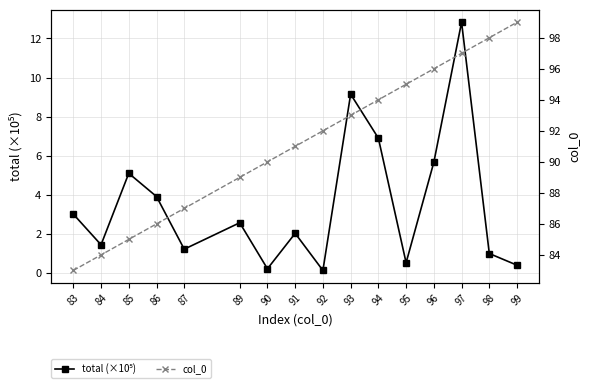

Reading left to right, what are all the values shown in this chart?

total (×10⁵): 3.0	1.4	5.1	3.9	1.2	2.6	0.2	2.0	0.1	9.1	6.9	0.5	5.7	12.8	1.0	0.4
col_0: 83.0	84.0	85.0	86.0	87.0	89.0	90.0	91.0	92.0	93.0	94.0	95.0	96.0	97.0	98.0	99.0